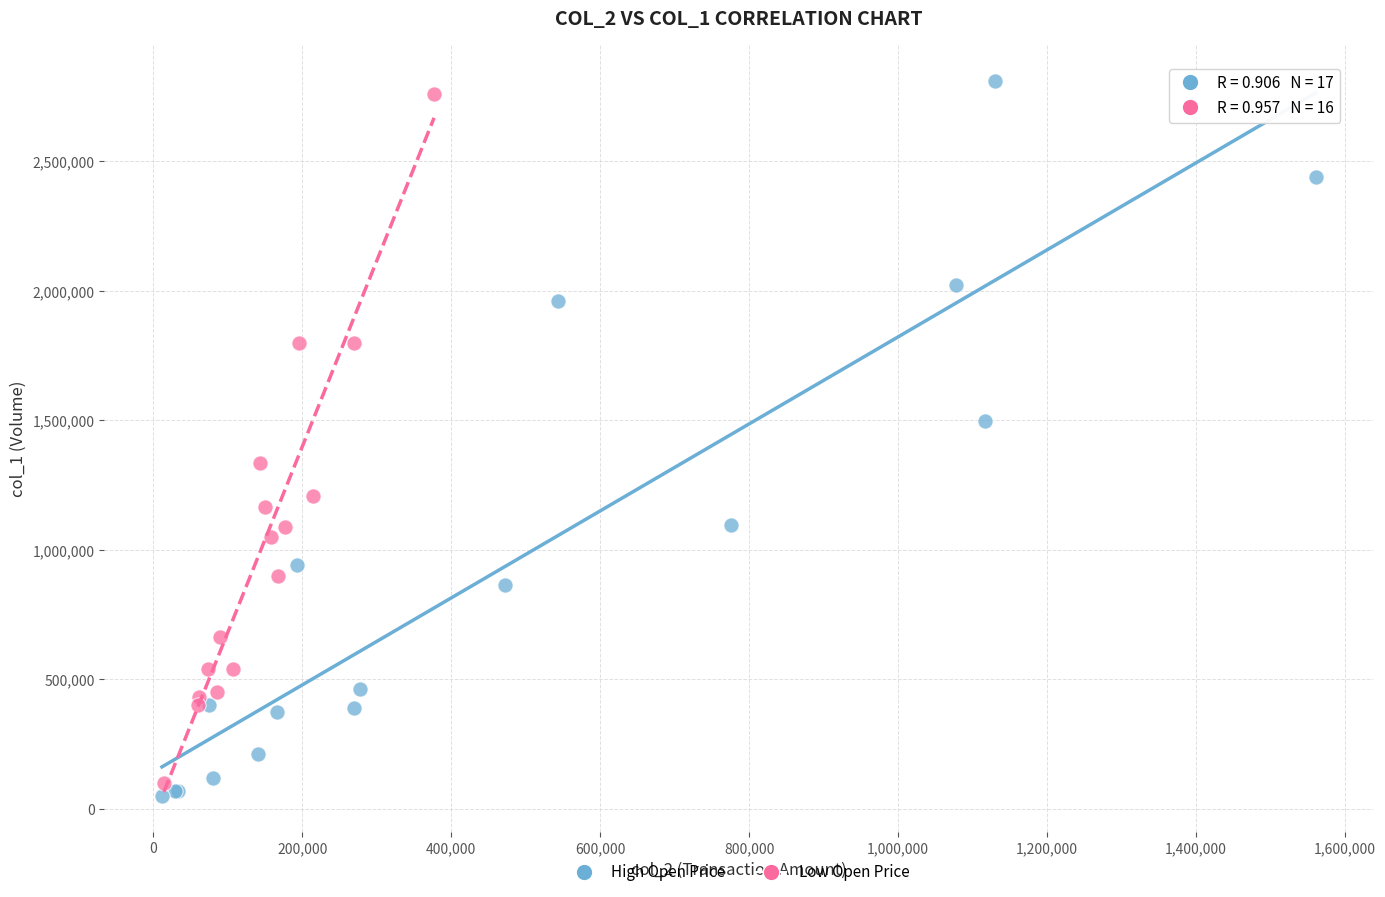

Which series has the widest spread of Y values?

High Open Price